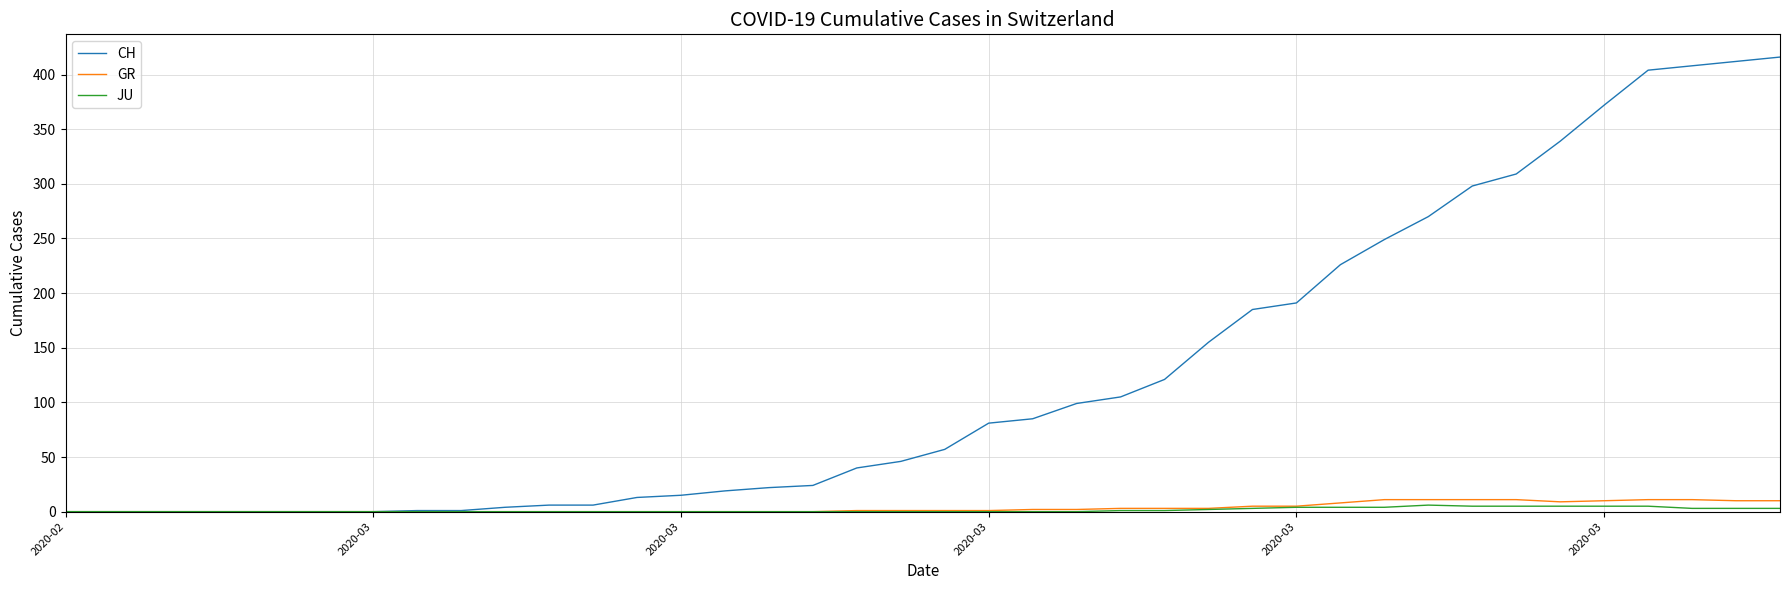

At how many categories does at least one series exceed 260?

9